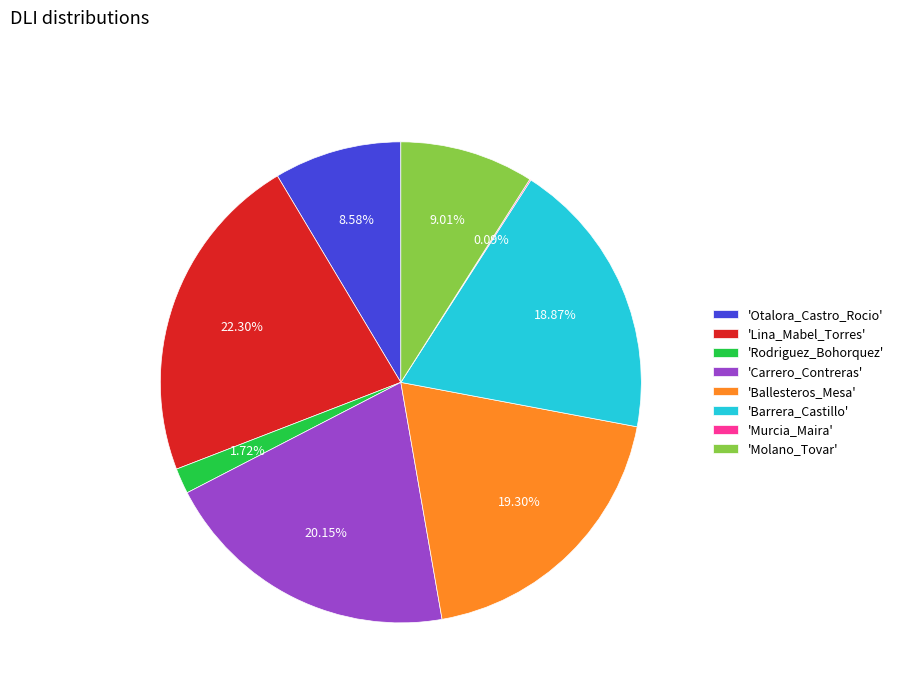

What is the largest slice in the pie chart?

'Lina_Mabel_Torres'